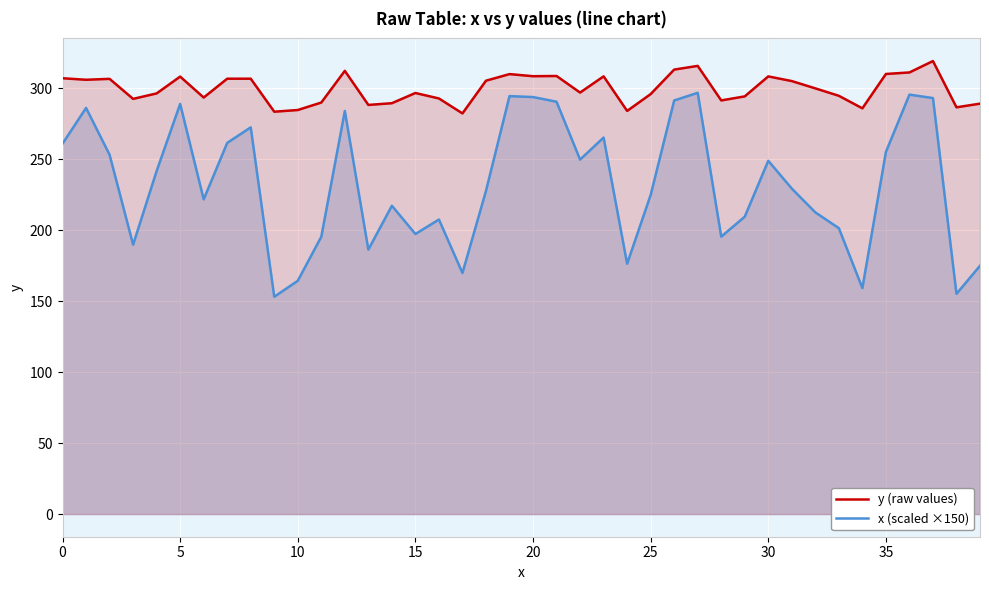

List the series in order of their overall mean, lowest first.

x (scaled ×150), y (raw values)